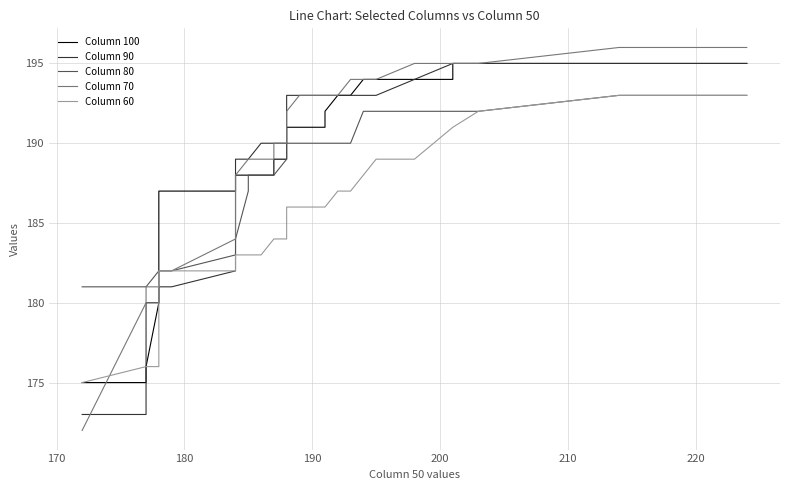

What is the value of the col_100 point at the 1st from the left?

175